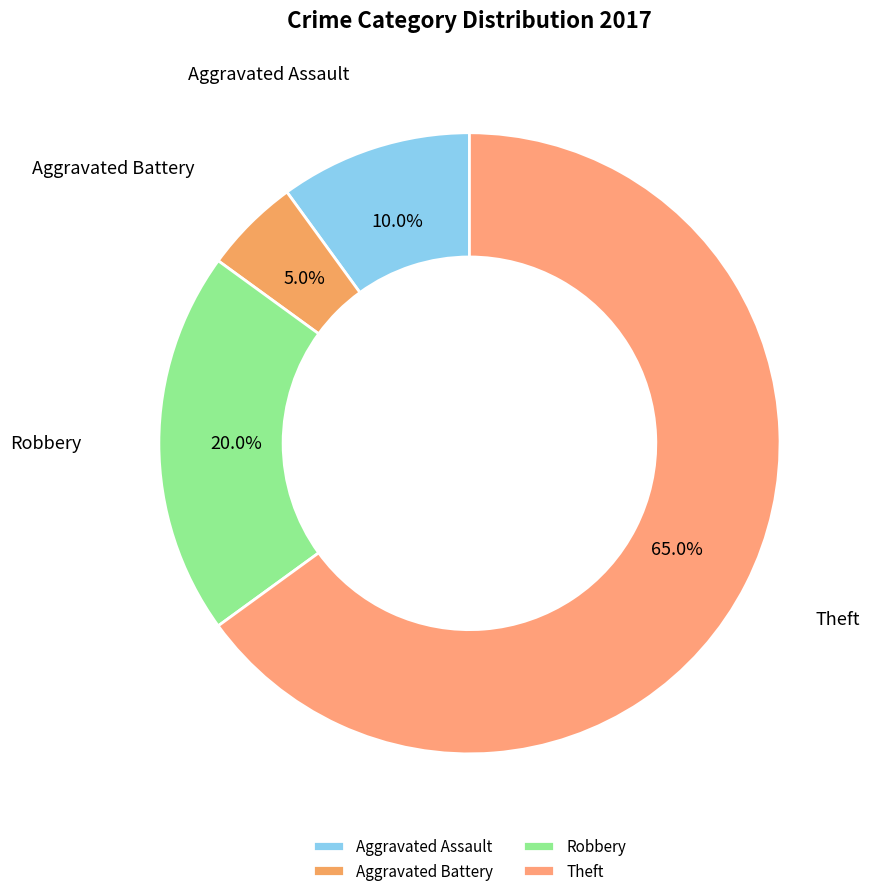

To the nearest percent, what is the combined percentage of Robbery and Aggravated Battery?

25%